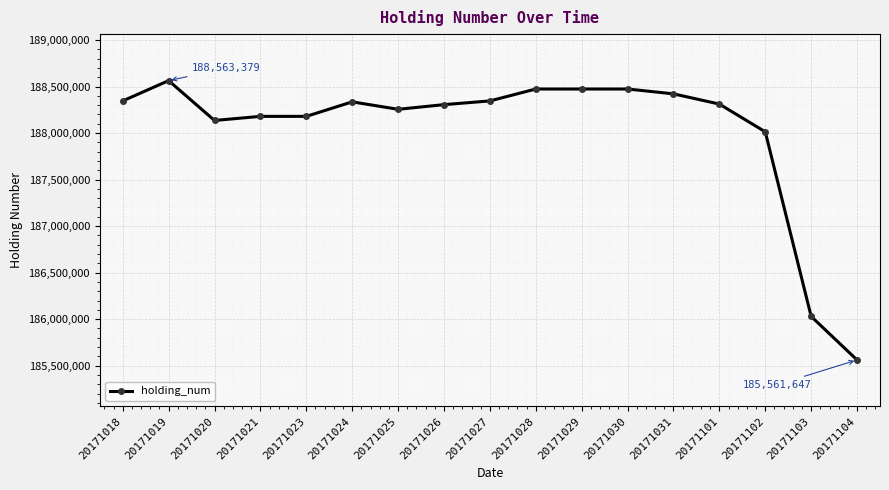

Which has a higher value, 20171030 or 20171027?

20171030